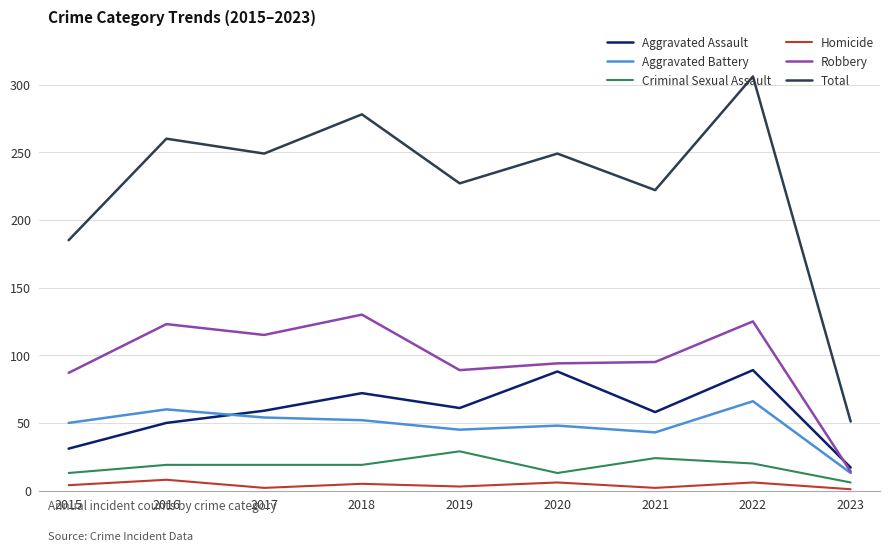

What is the spread (max minus min) of values at 2019?

224